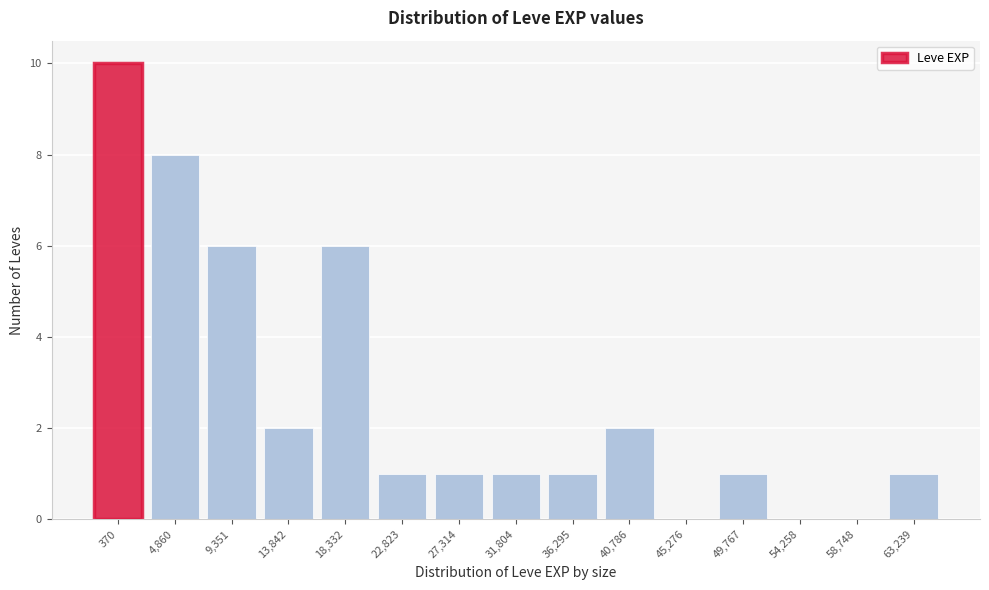

Reading right to left, extract all data points from this chart.

63,239=1	58,748=0	54,258=0	49,767=1	45,276=0	40,786=2	36,295=1	31,804=1	27,314=1	22,823=1	18,332=6	13,842=2	9,351=6	4,860=8	370=10